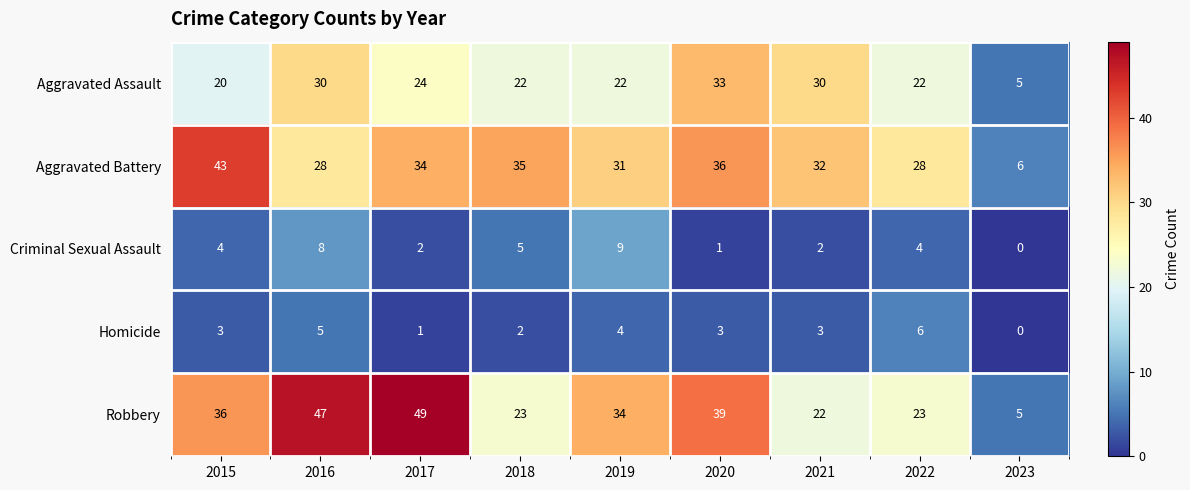

Which series has the largest range (max minus min)?

Robbery